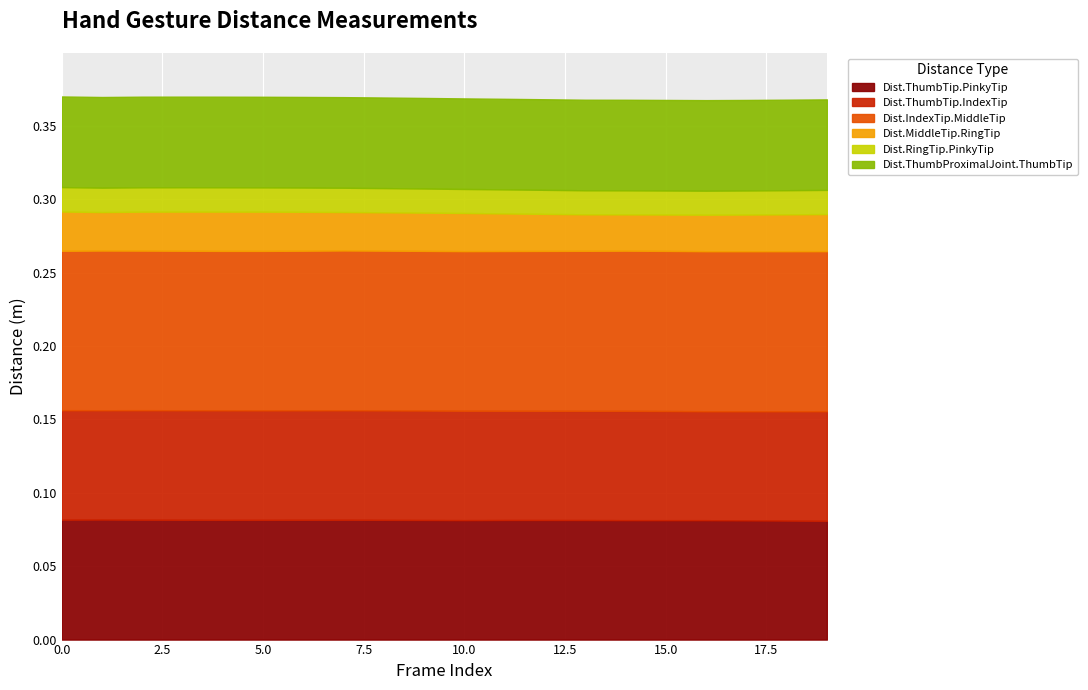

True or false: Dist.RingTip.PinkyTip and Dist.IndexTip.MiddleTip cross at least once.

False